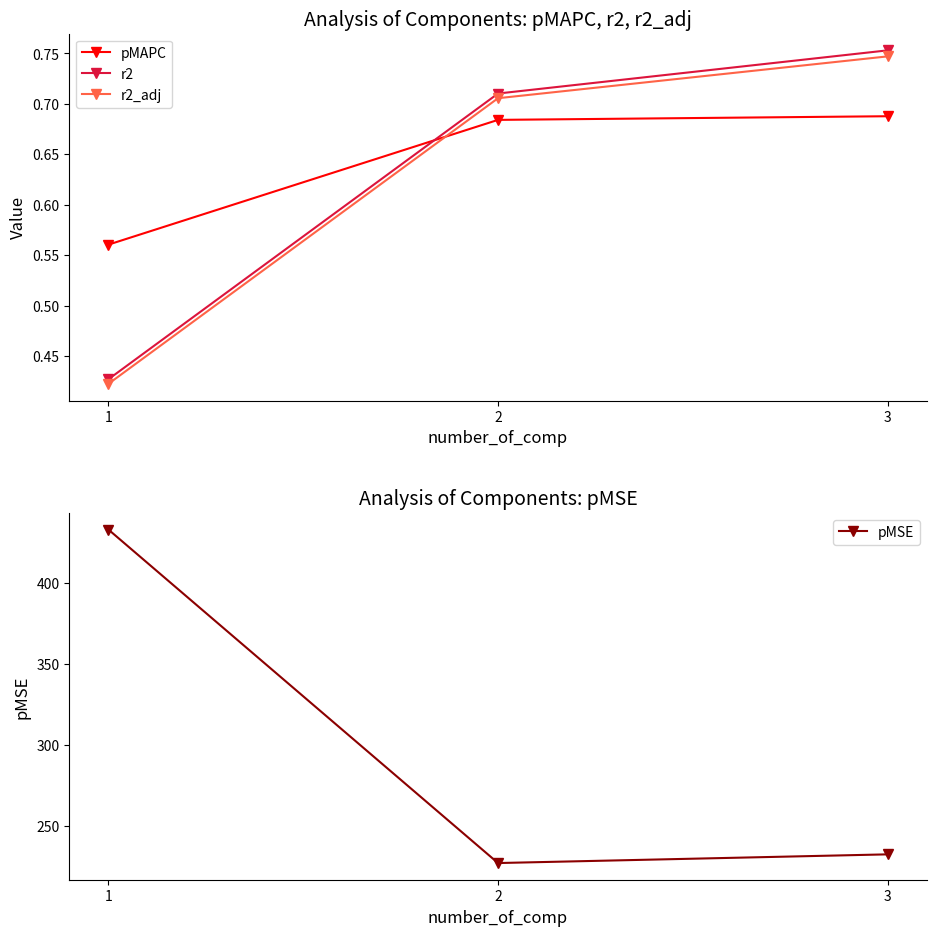

What is the sum of the r2 values at 1 and 2?

1.1